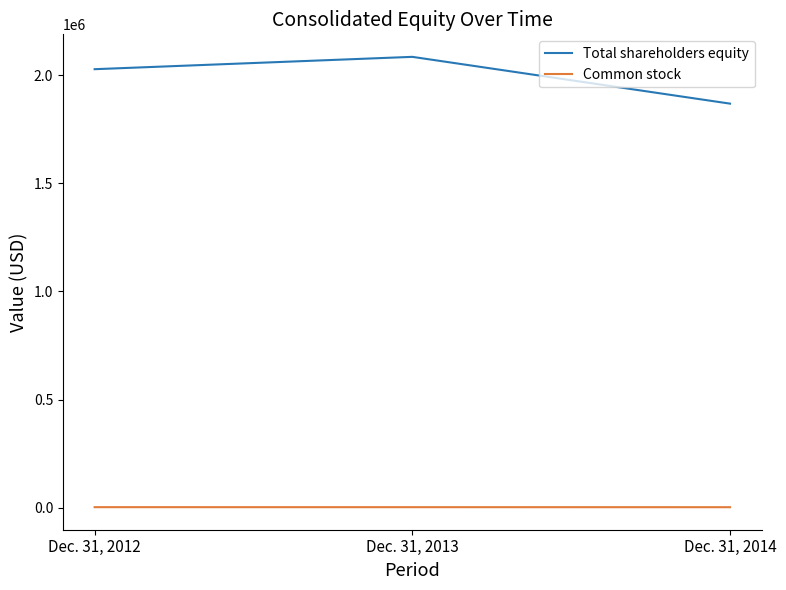

Count the number of categories in the chart.

3